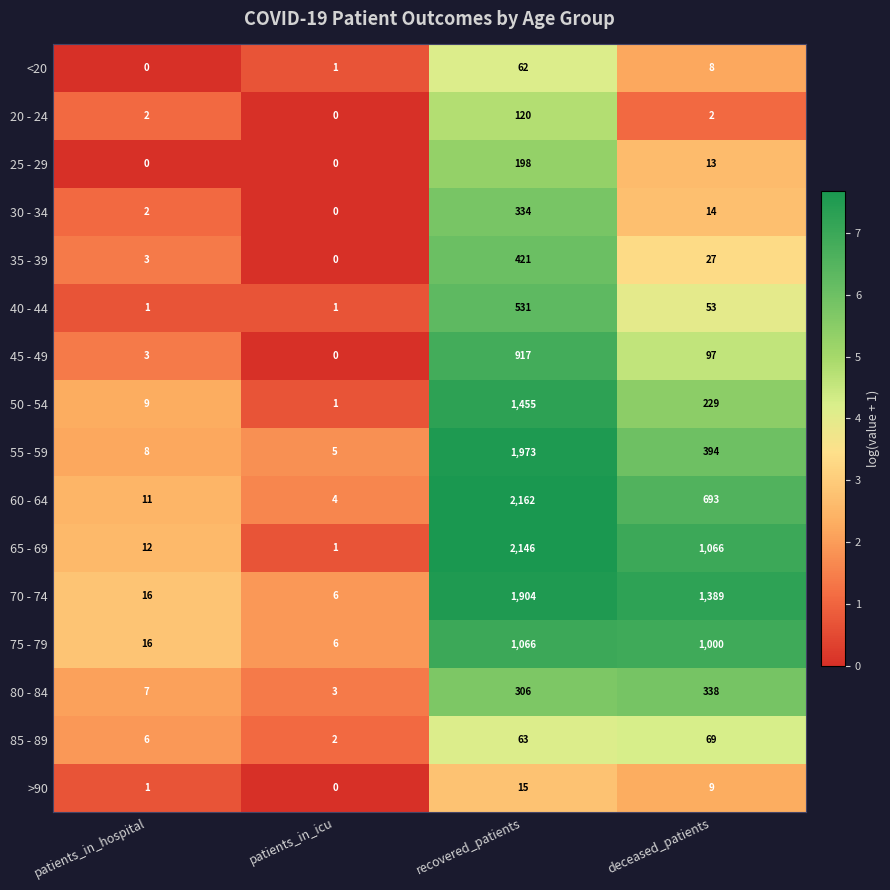

At recovered_patients, list the series in order from largest to smallest.

60 - 64, 65 - 69, 55 - 59, 70 - 74, 50 - 54, 75 - 79, 45 - 49, 40 - 44, 35 - 39, 30 - 34, 80 - 84, 25 - 29, 20 - 24, 85 - 89, <20, >90